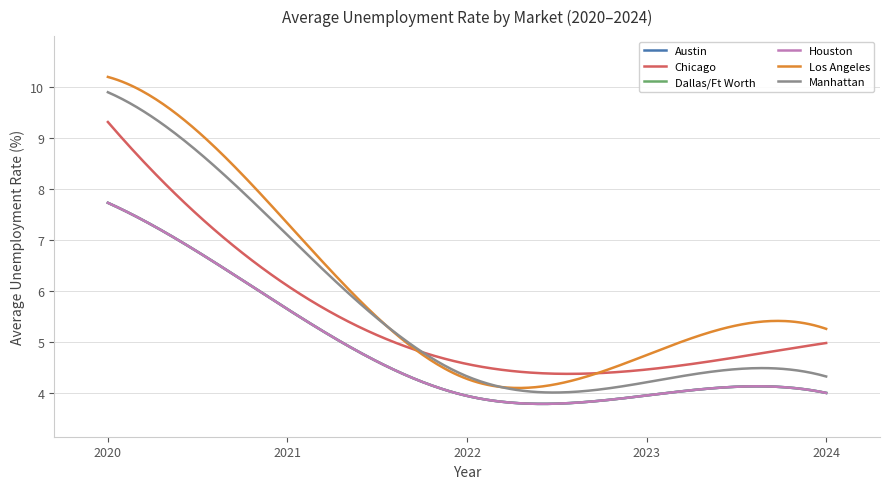

Which series has the largest total across all categories?

Los Angeles